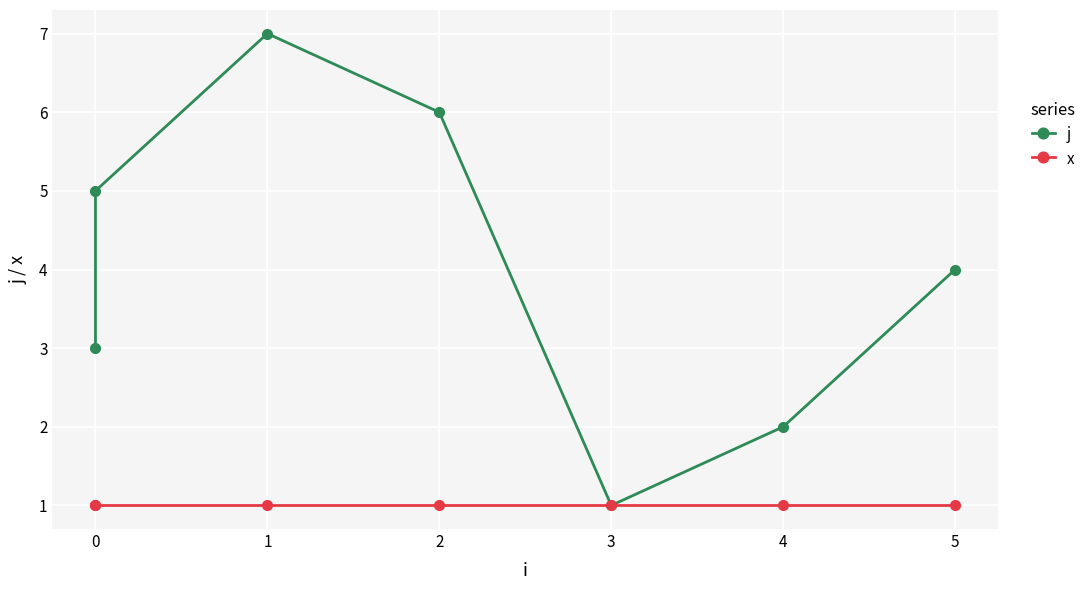

Which has a higher value, 1 or 5?

1